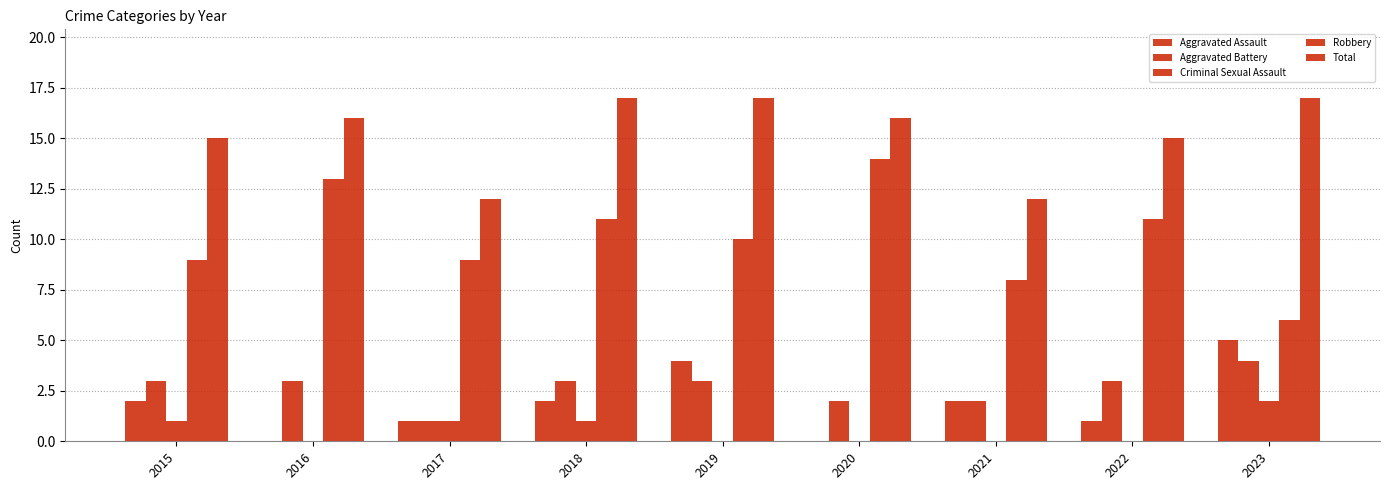

How many categories are shown in the chart?

9